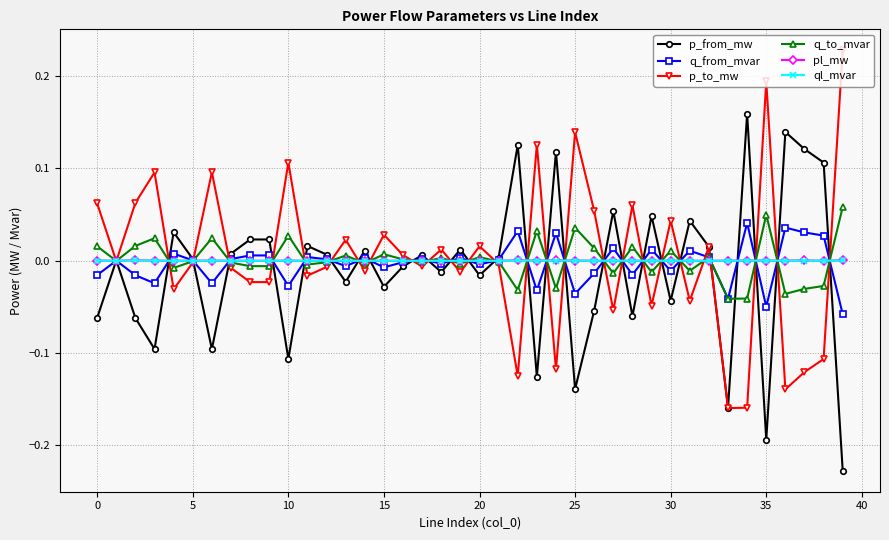

True or false: p_from_mw has more than 0 points higher than both neighbors.

True